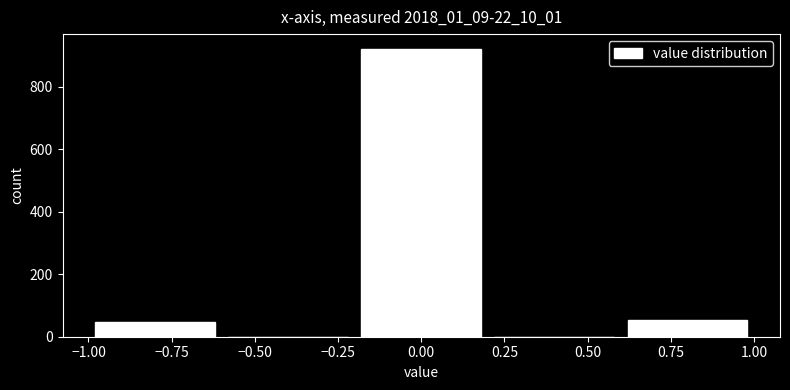

What is the height of the bar covering -1.0 to -0.6 on the x-axis? The values are not printed on the chart, so give them approximately, as read against the axis.

40